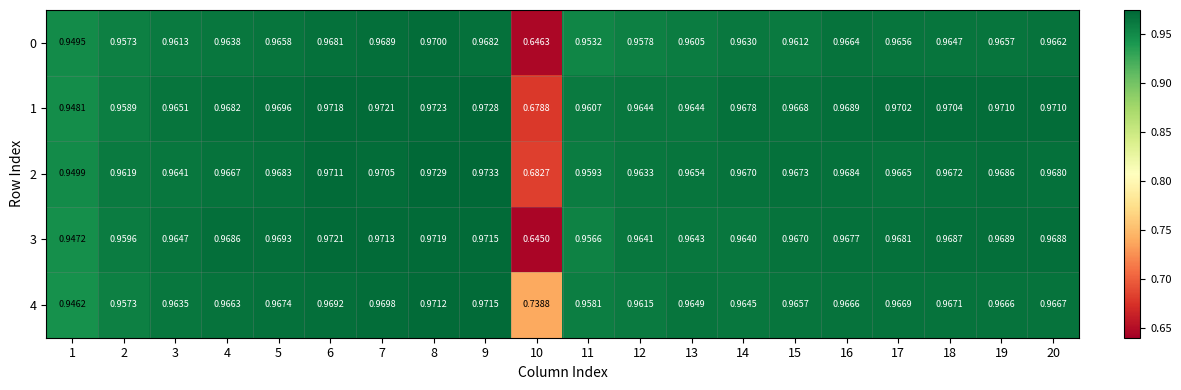

Which series has the largest total across all categories?

4